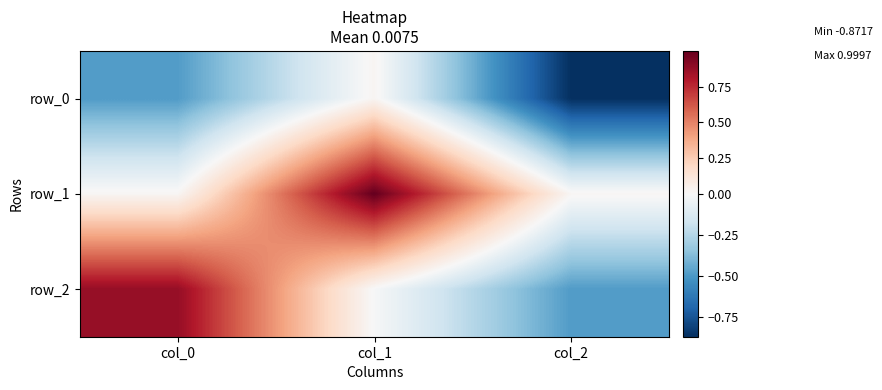

At which category does the chart reach its minimum across all series?

col_2